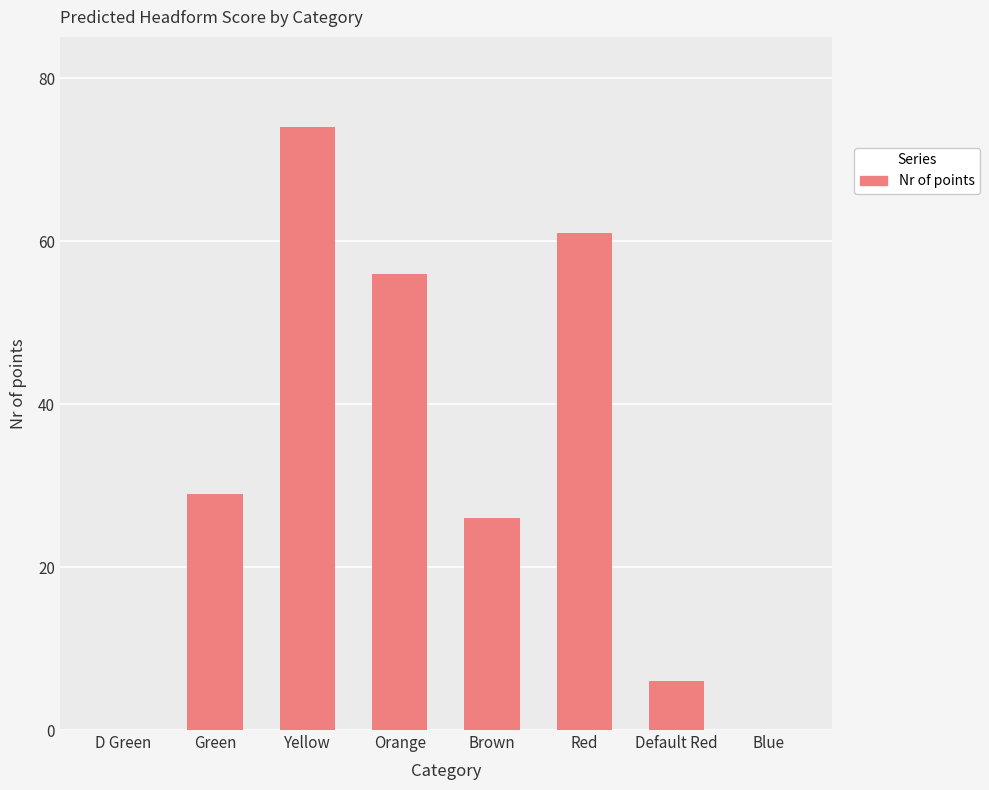

What is the sum of the values at Orange and Red?

117